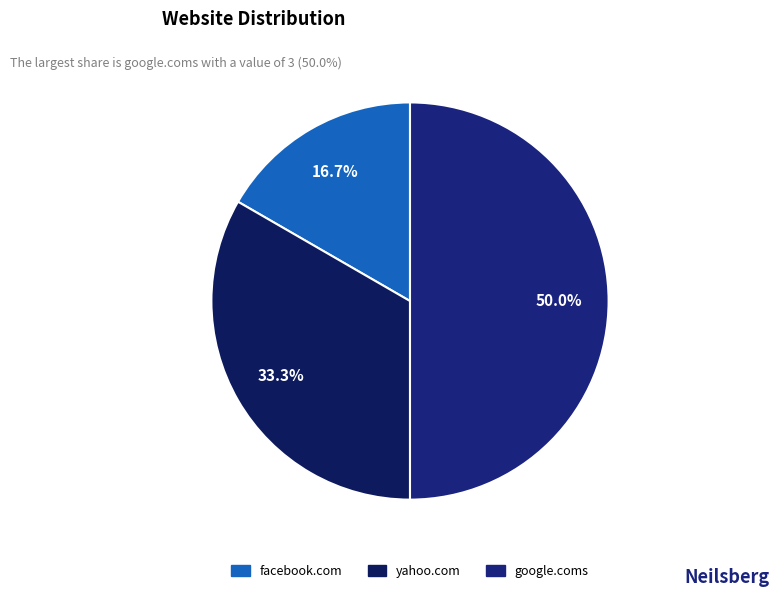

To the nearest percent, what portion does google.coms represent?

50%